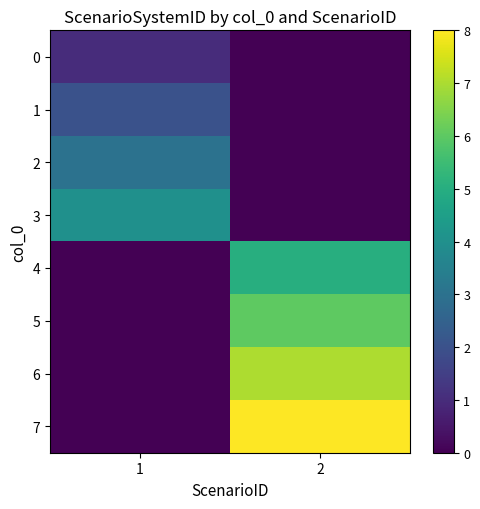

Reading left to right, list all the values displayed in this chart.

0: 1=1	2=0
1: 1=2	2=0
2: 1=3	2=0
3: 1=4	2=0
4: 1=0	2=5
5: 1=0	2=6
6: 1=0	2=7
7: 1=0	2=8